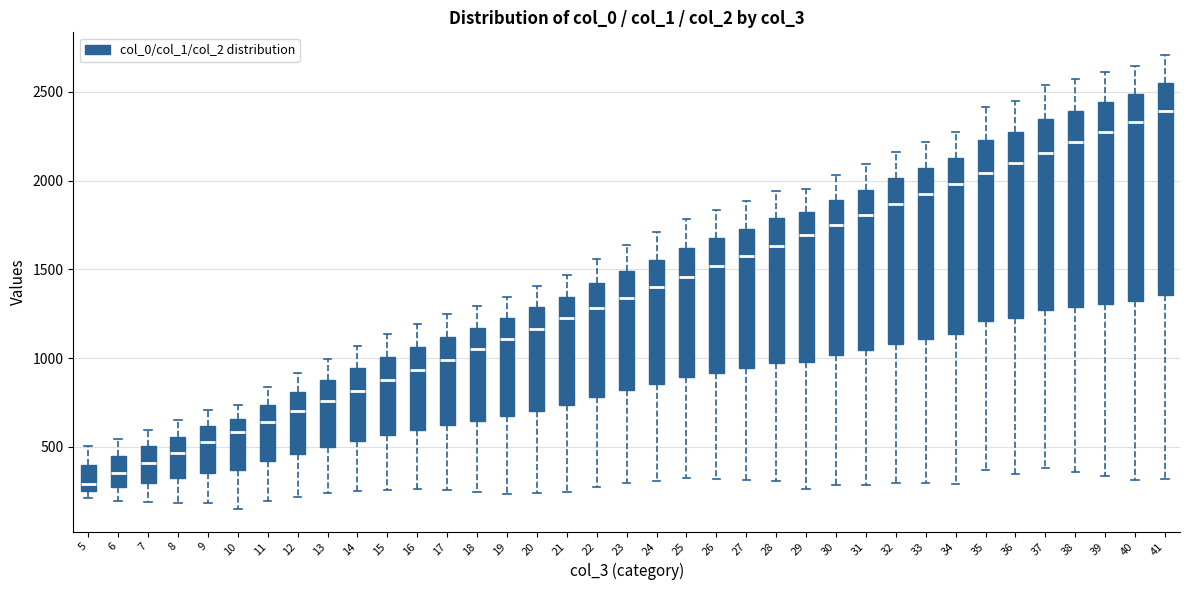

Which box has the lowest median line?

5